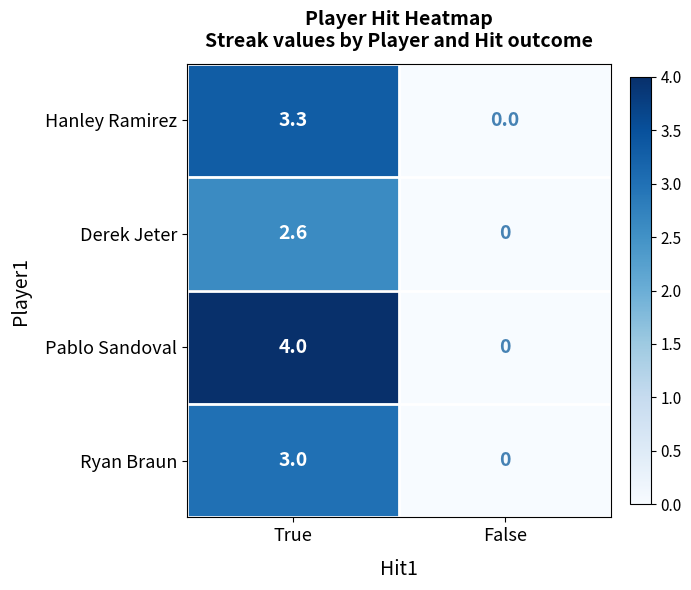

Reading left to right, list all the values displayed in this chart.

Hanley Ramirez: True=3.3	False=0.0
Derek Jeter: True=2.6	False=0.0
Pablo Sandoval: True=4.0	False=0.0
Ryan Braun: True=3.0	False=0.0